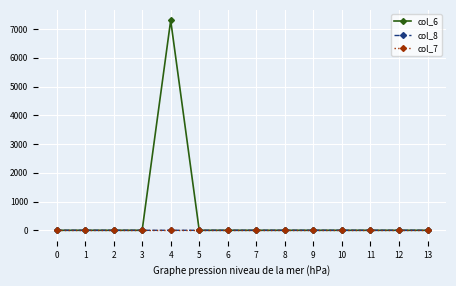

Which series has the largest range (max minus min)?

col_6